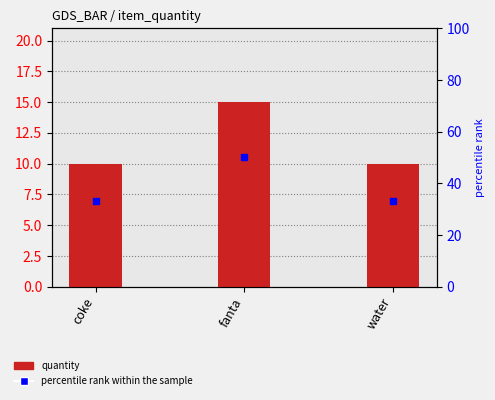

At which category does the chart reach its peak across all series?

fanta